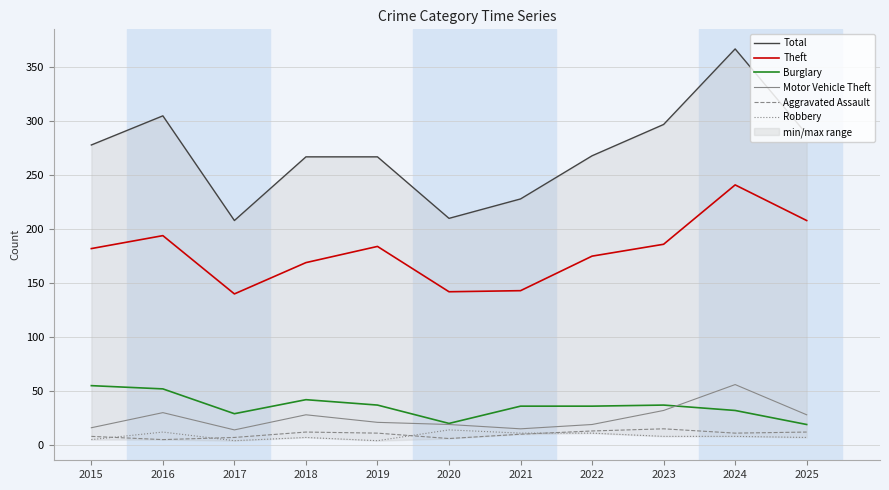

Between 2020 and 2017, which is larger?

2020